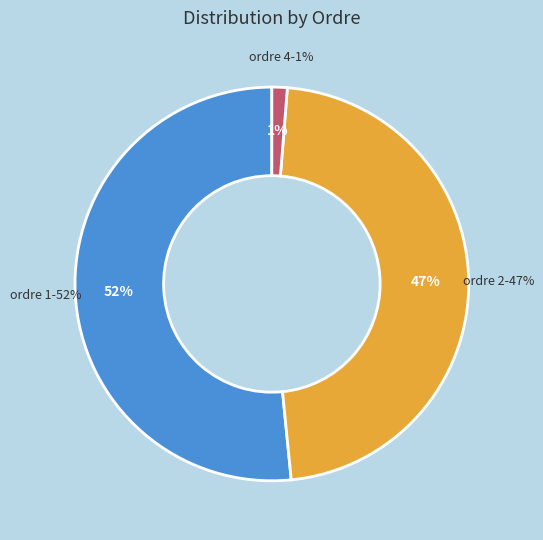

Which slice represents more than half of the pie?

1